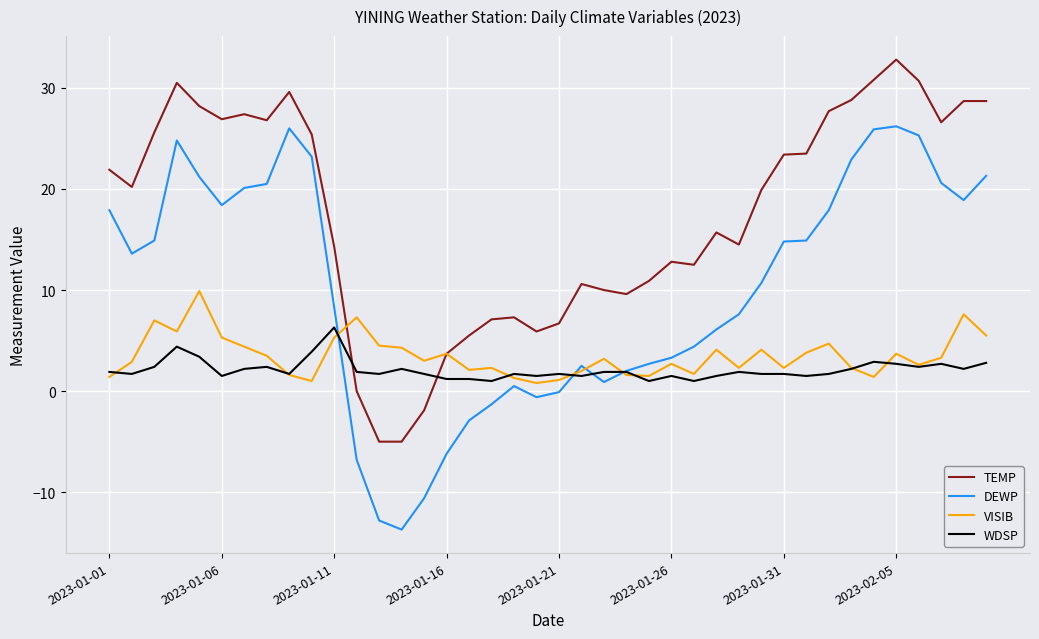

Rank the series by their maximum value, from lowest to highest.

WDSP, VISIB, DEWP, TEMP